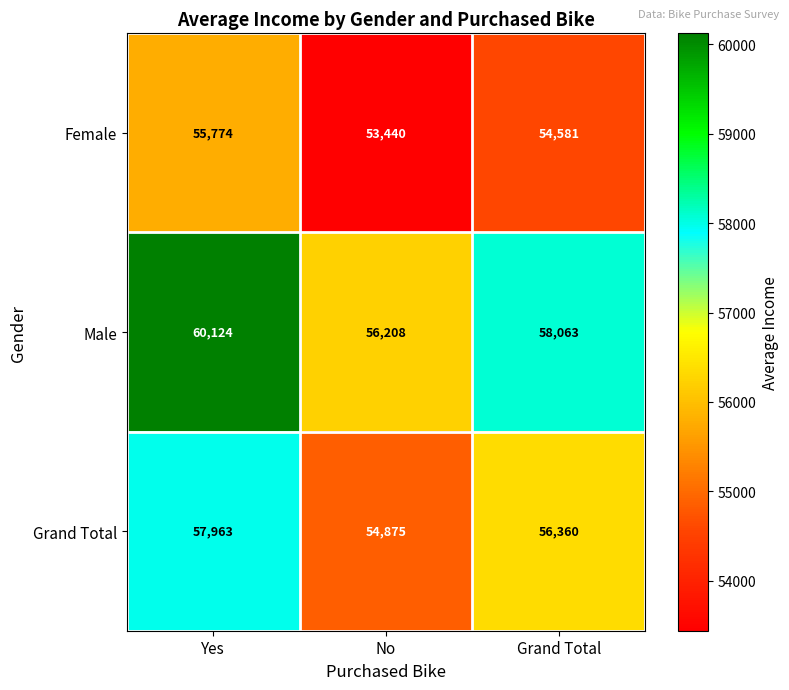

Rank the series at Yes from lowest to highest value.

Female, Grand Total, Male